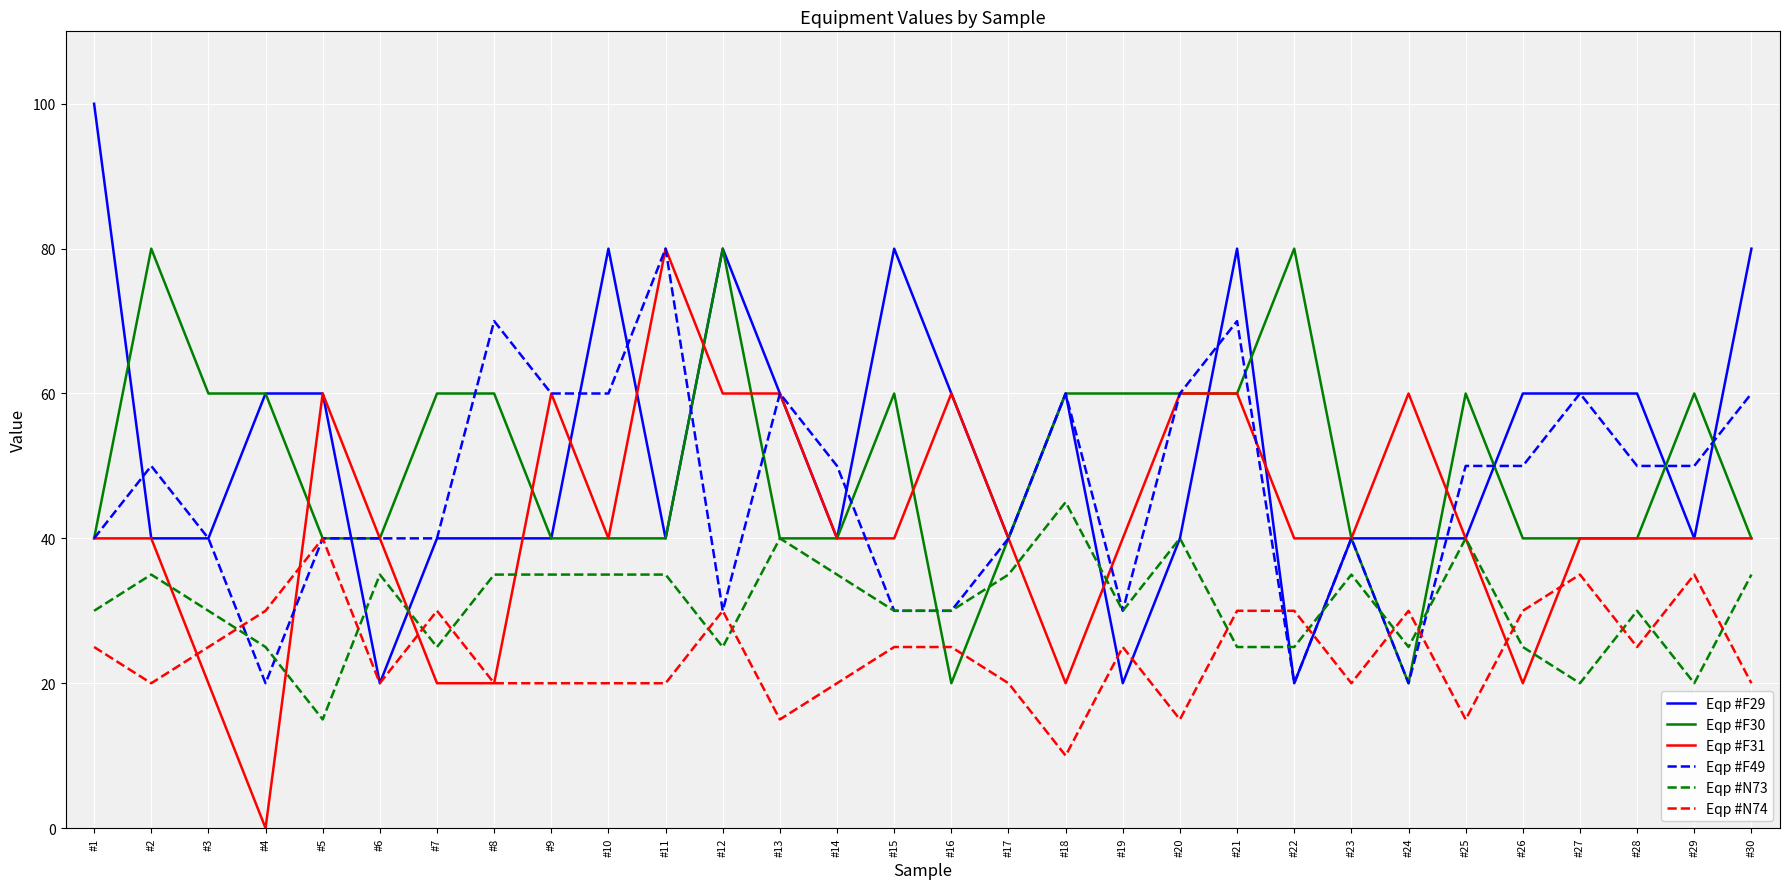

What are all the series names shown in the legend?

Eqp #F29, Eqp #F30, Eqp #F31, Eqp #F49, Eqp #N73, Eqp #N74